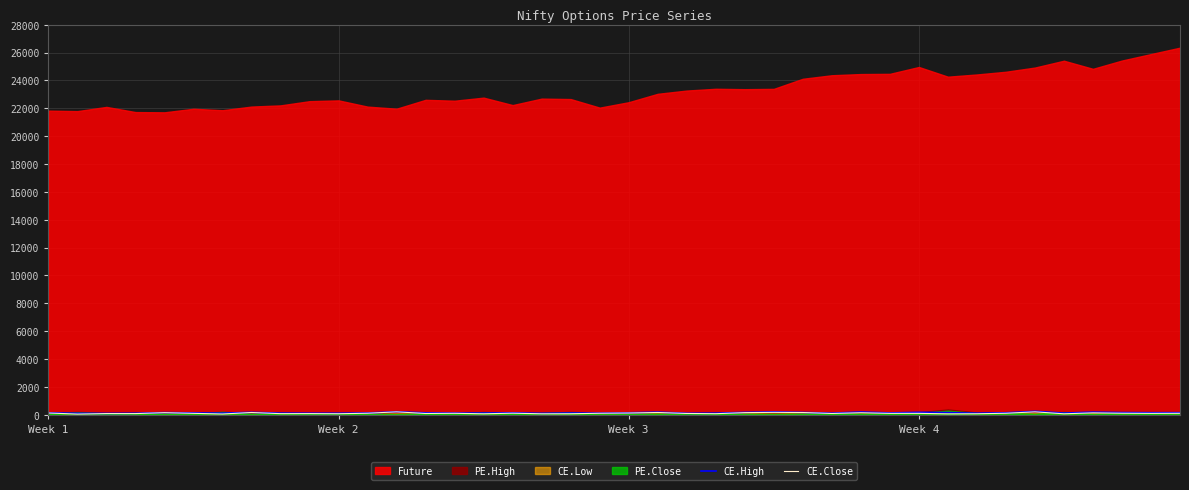

Which label corresponds to the smallest value in the chart?

Week 2